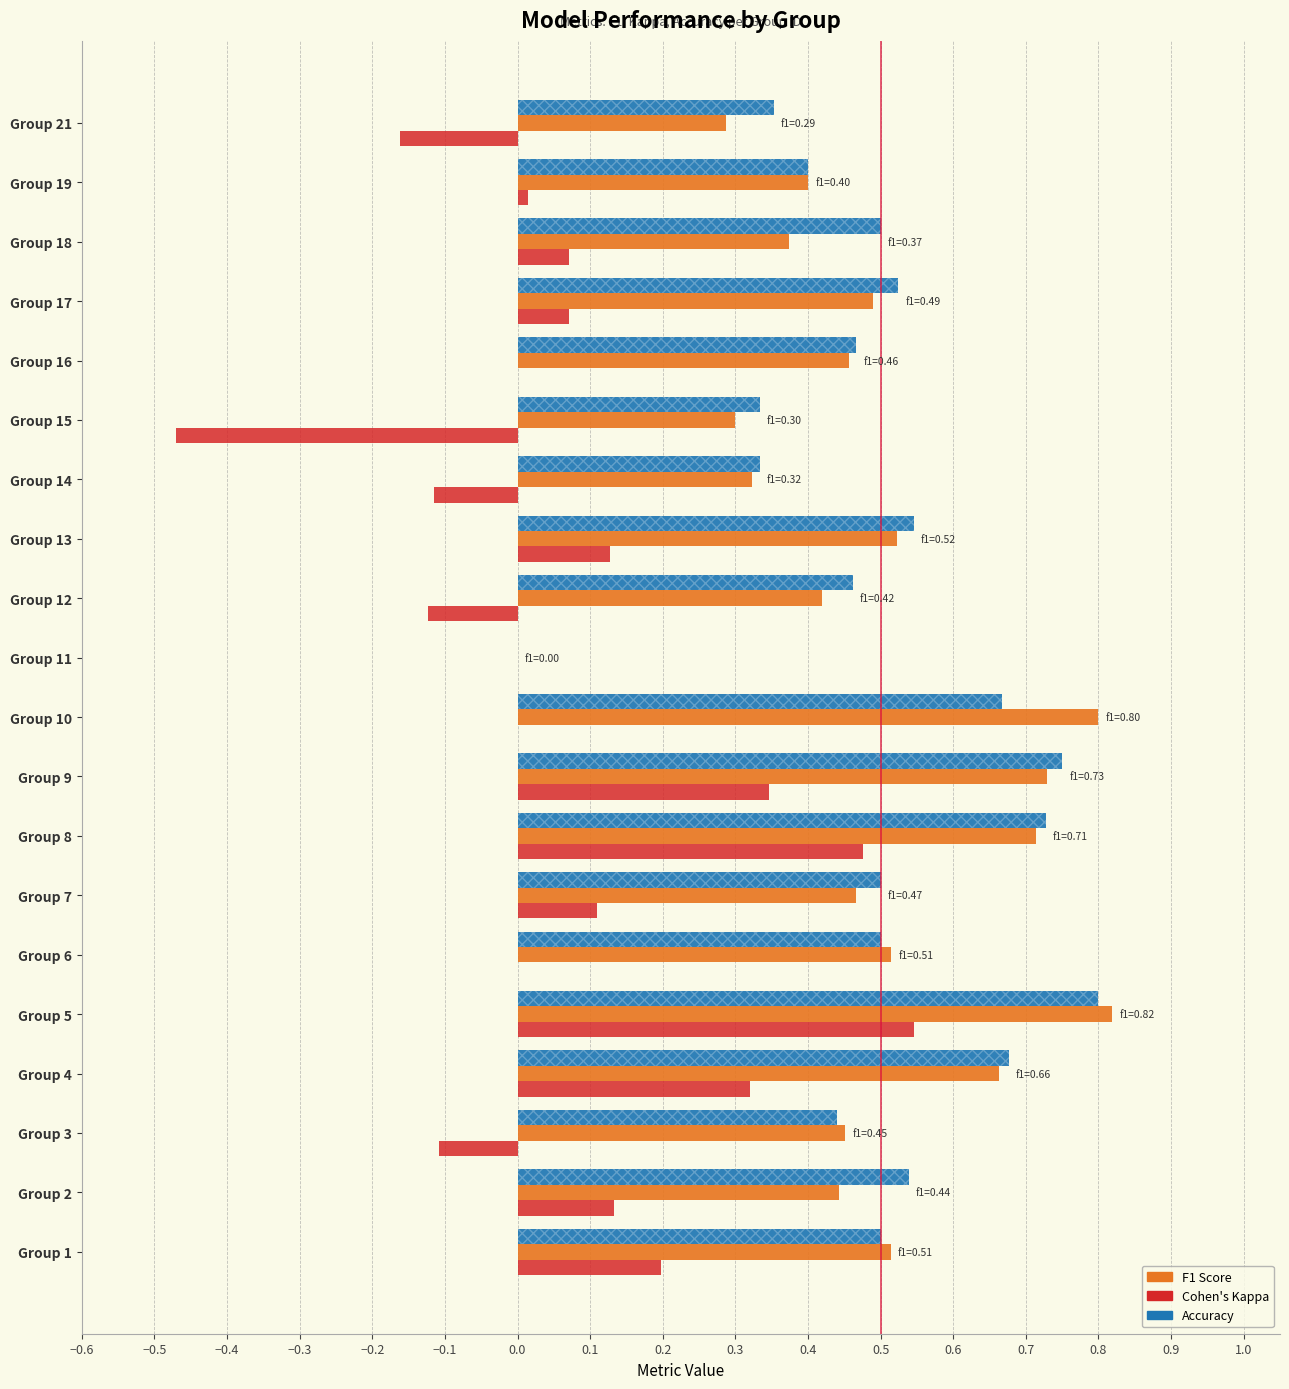

How many values in the kappa series are below 0?

5